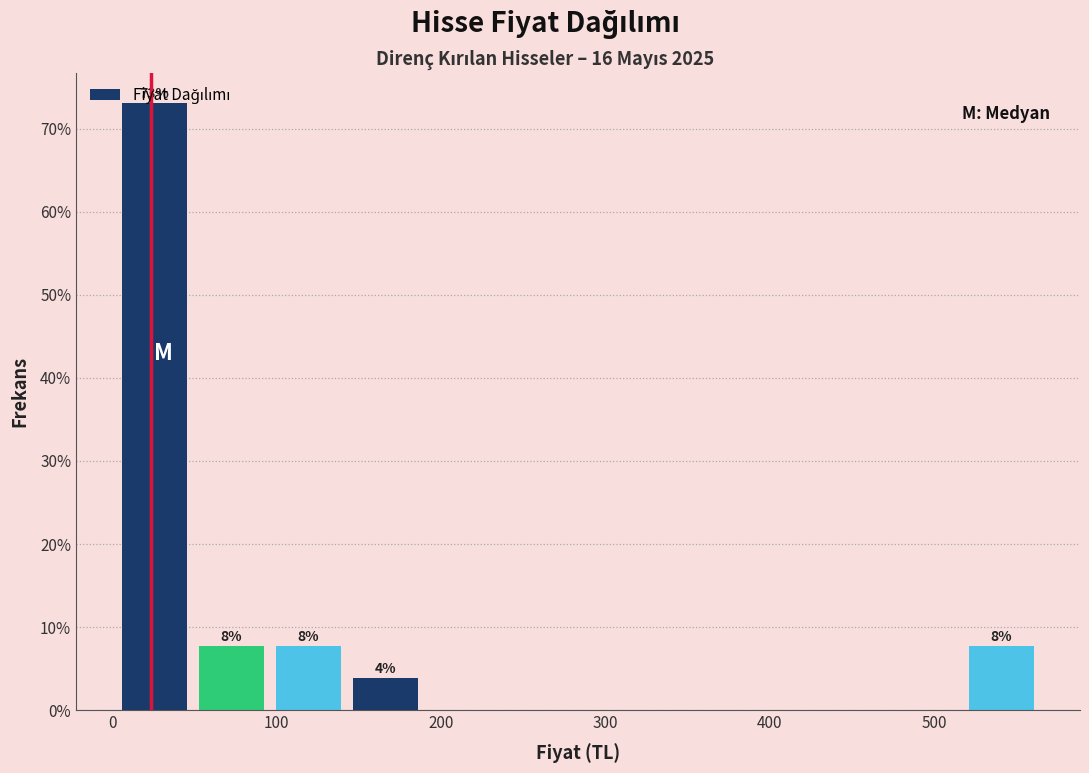

Which range on the x-axis has the tallest bar?

0 to 50